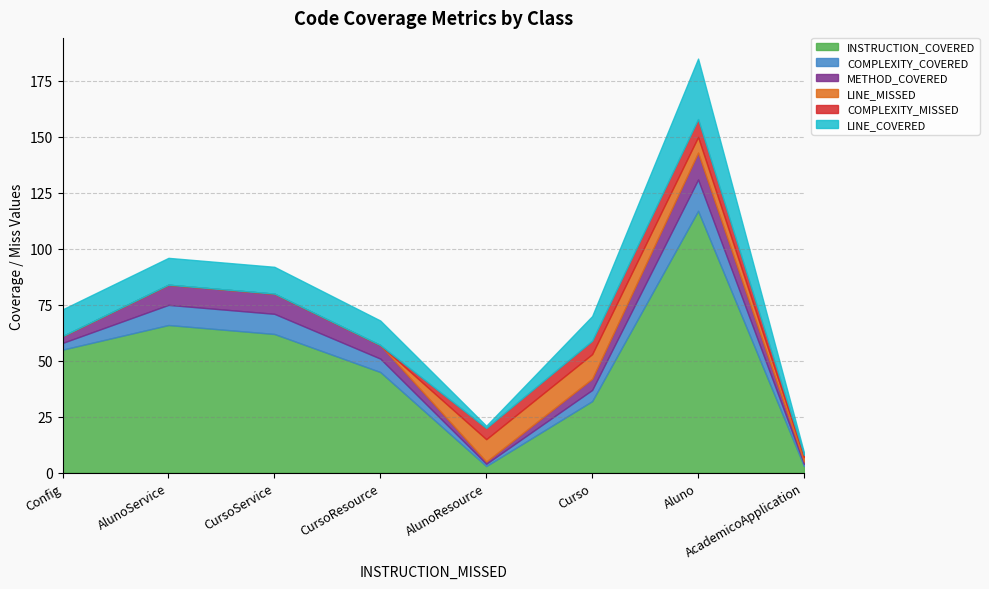

What is the difference between the highest and lowest values at Config?

55